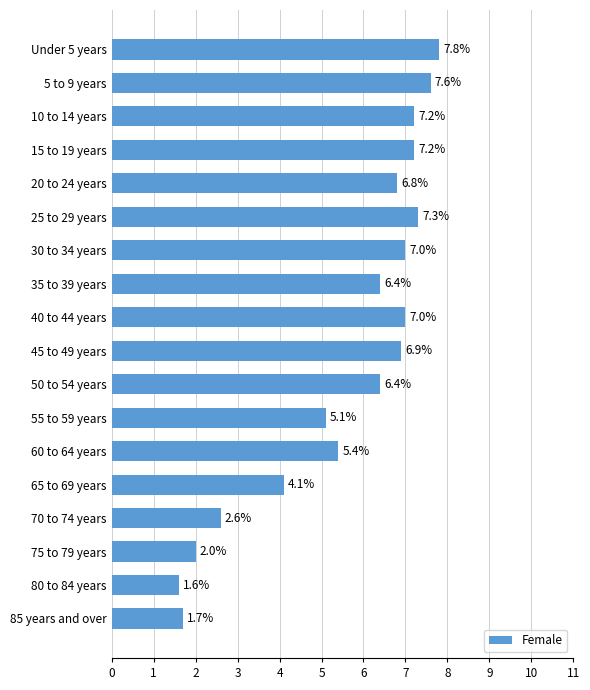

Is it true that the value at 15 to 19 years is 12.4?

False